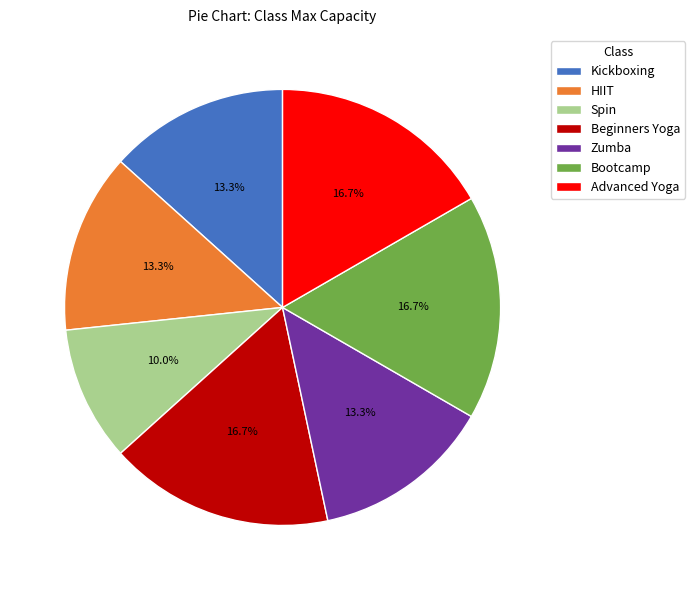

To the nearest percent, what percentage of the pie is Advanced Yoga?

17%